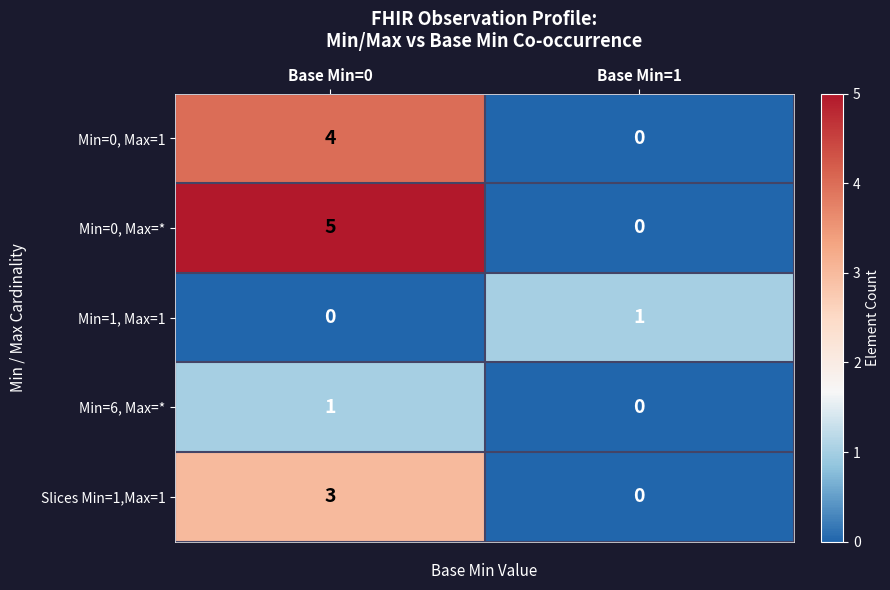

The value of Min=0, Max=* at Base Min=0 is 5. True or false?

True